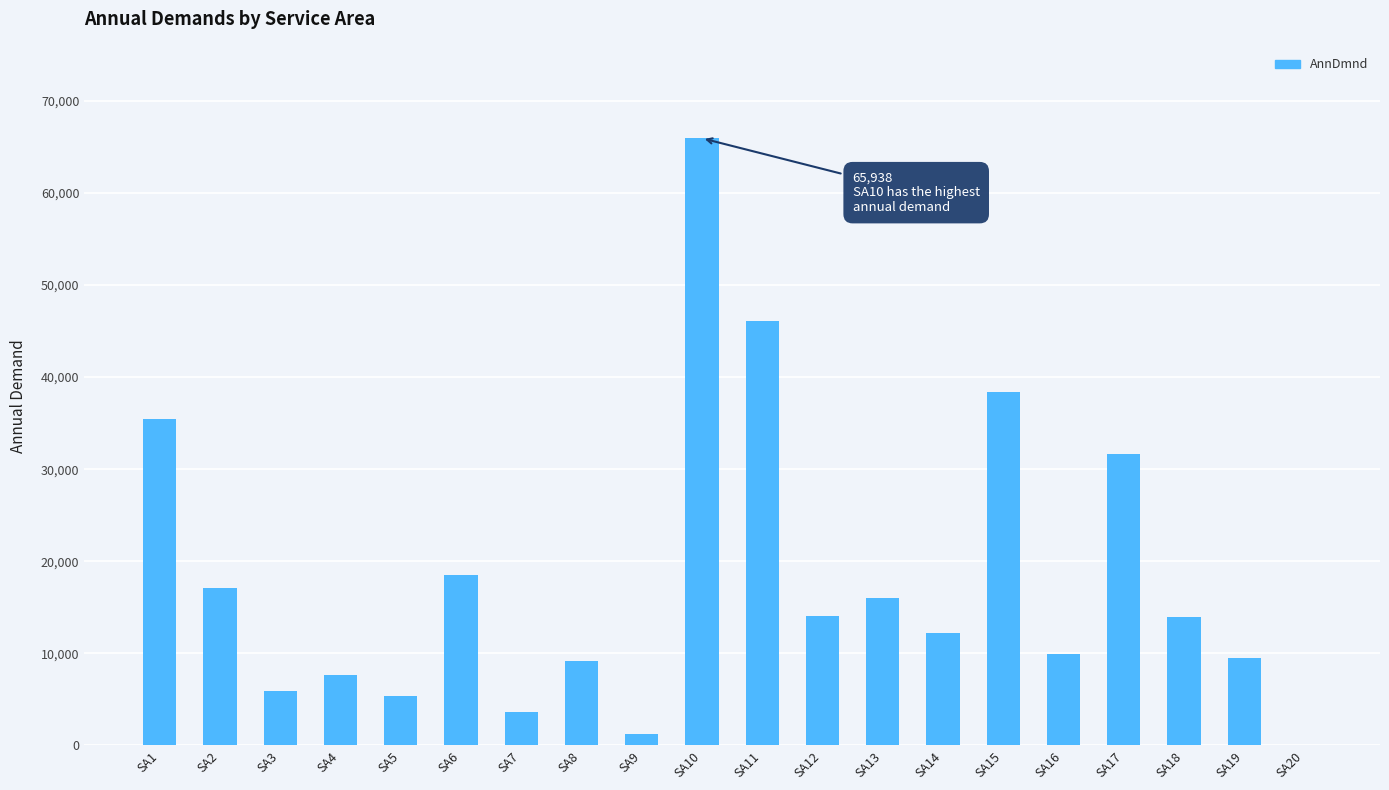

What is the average value?

18081.5